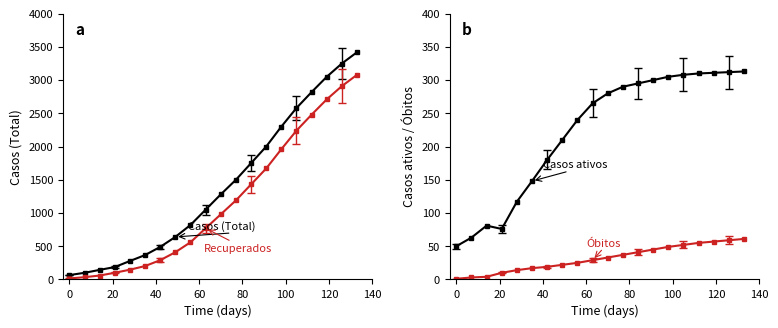

Is it true that Obitos equals 22 at 10?

False